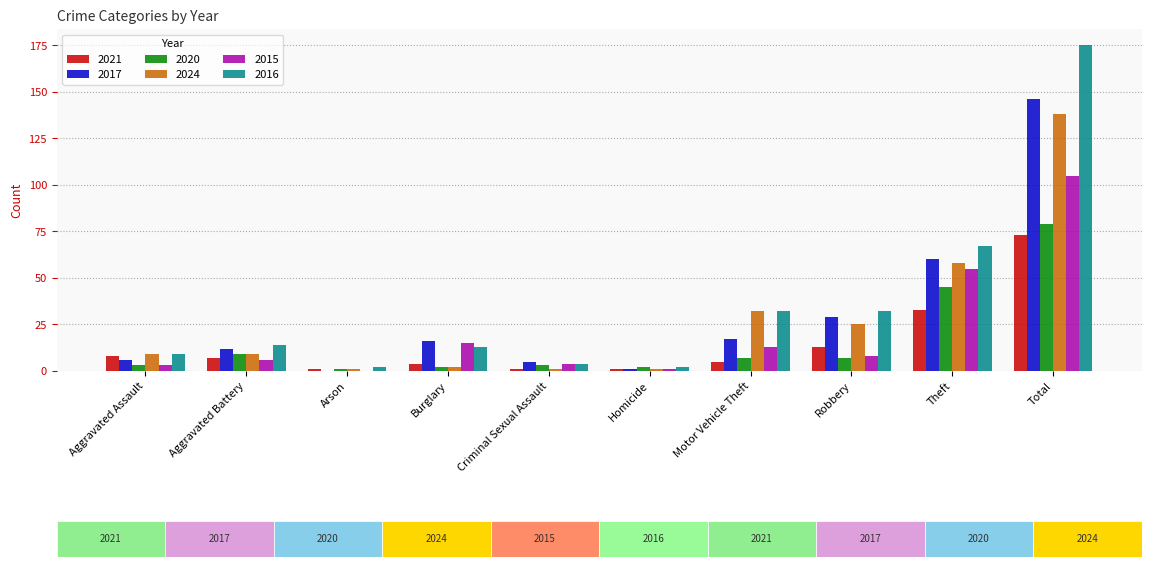

Reading left to right, transcribe all the data shown in this chart.

2021: 8	7	1	4	1	1	5	13	33	73
2017: 6	12	0	16	5	1	17	29	60	146
2020: 3	9	1	2	3	2	7	7	45	79
2024: 9	9	1	2	1	1	32	25	58	138
2015: 3	6	0	15	4	1	13	8	55	105
2016: 9	14	2	13	4	2	32	32	67	175